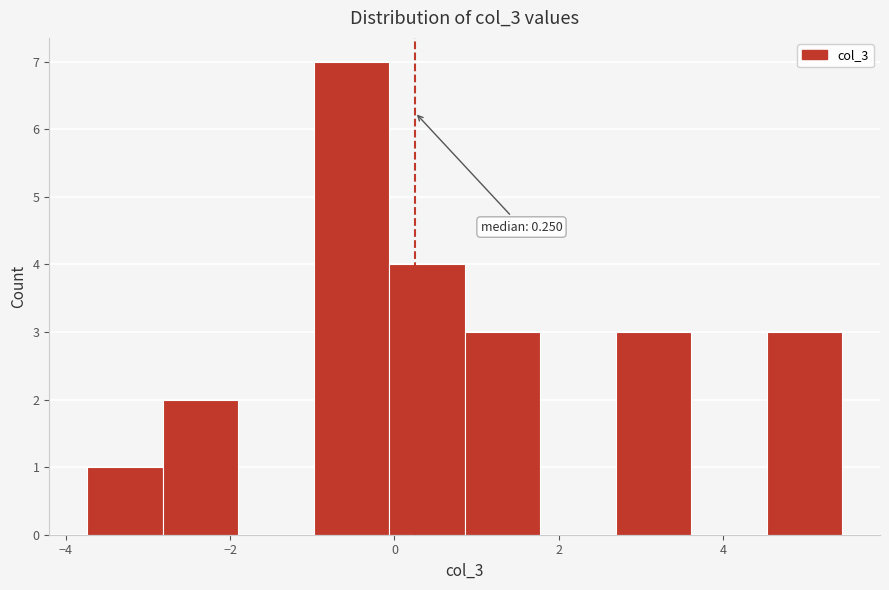

Which range on the x-axis has the tallest bar?

-1.0 to 0.0